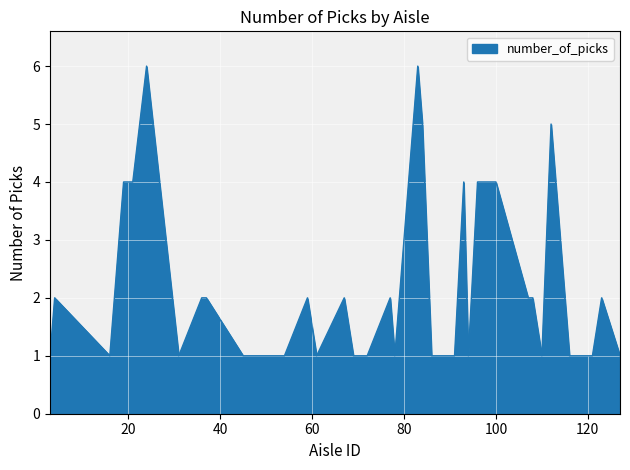

How many lines are shown in the chart?

1